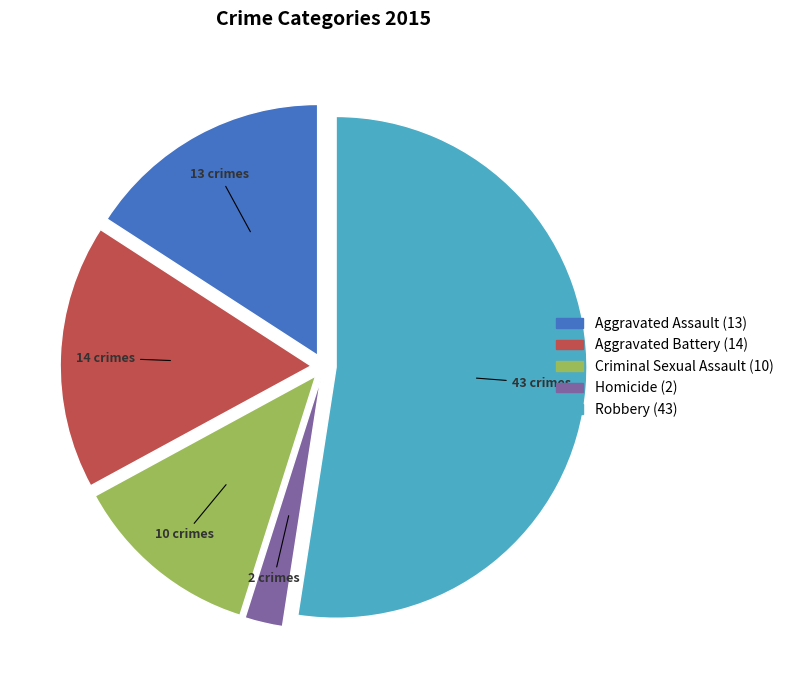

Rank the categories by value from lowest to highest.

Homicide, Criminal Sexual Assault, Aggravated Assault, Aggravated Battery, Robbery